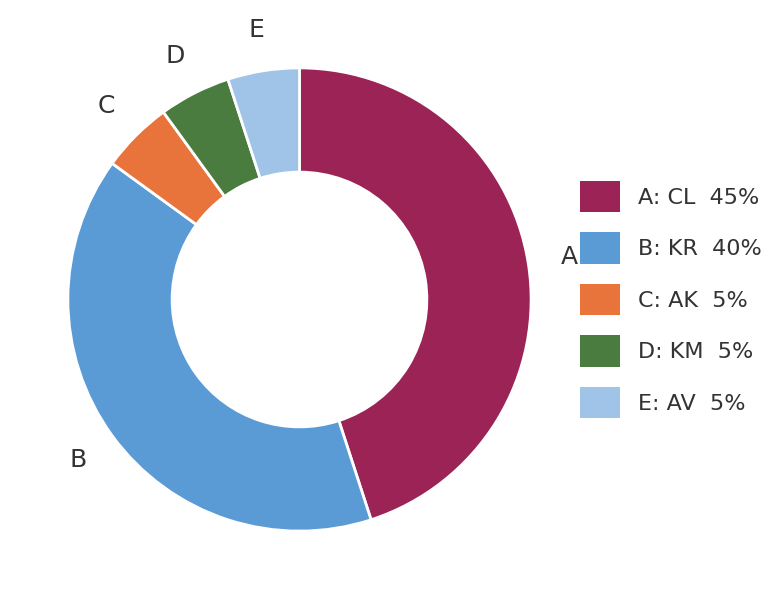

Approximately how many times larger is the value at B: KR 40% compared to E: AV 5%?

8.0